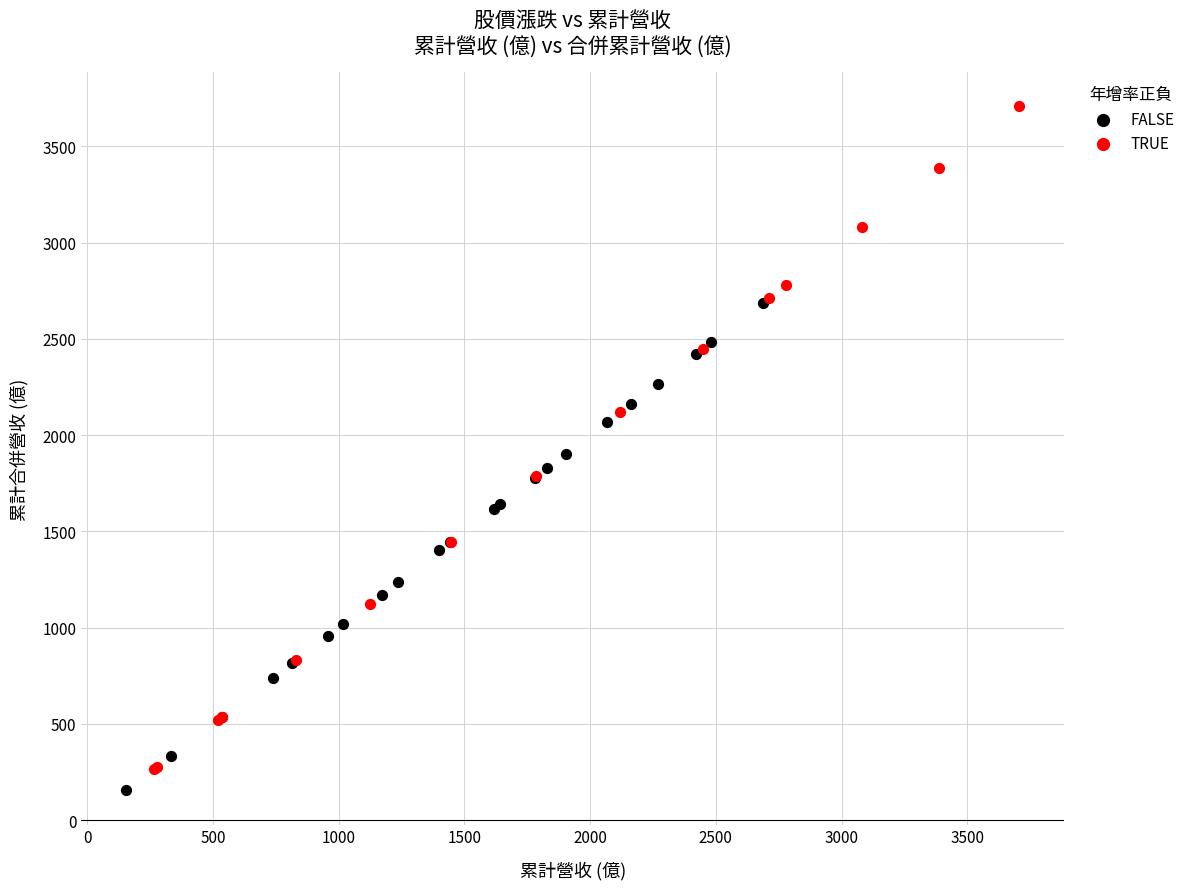

Which series has the widest spread of Y values?

TRUE